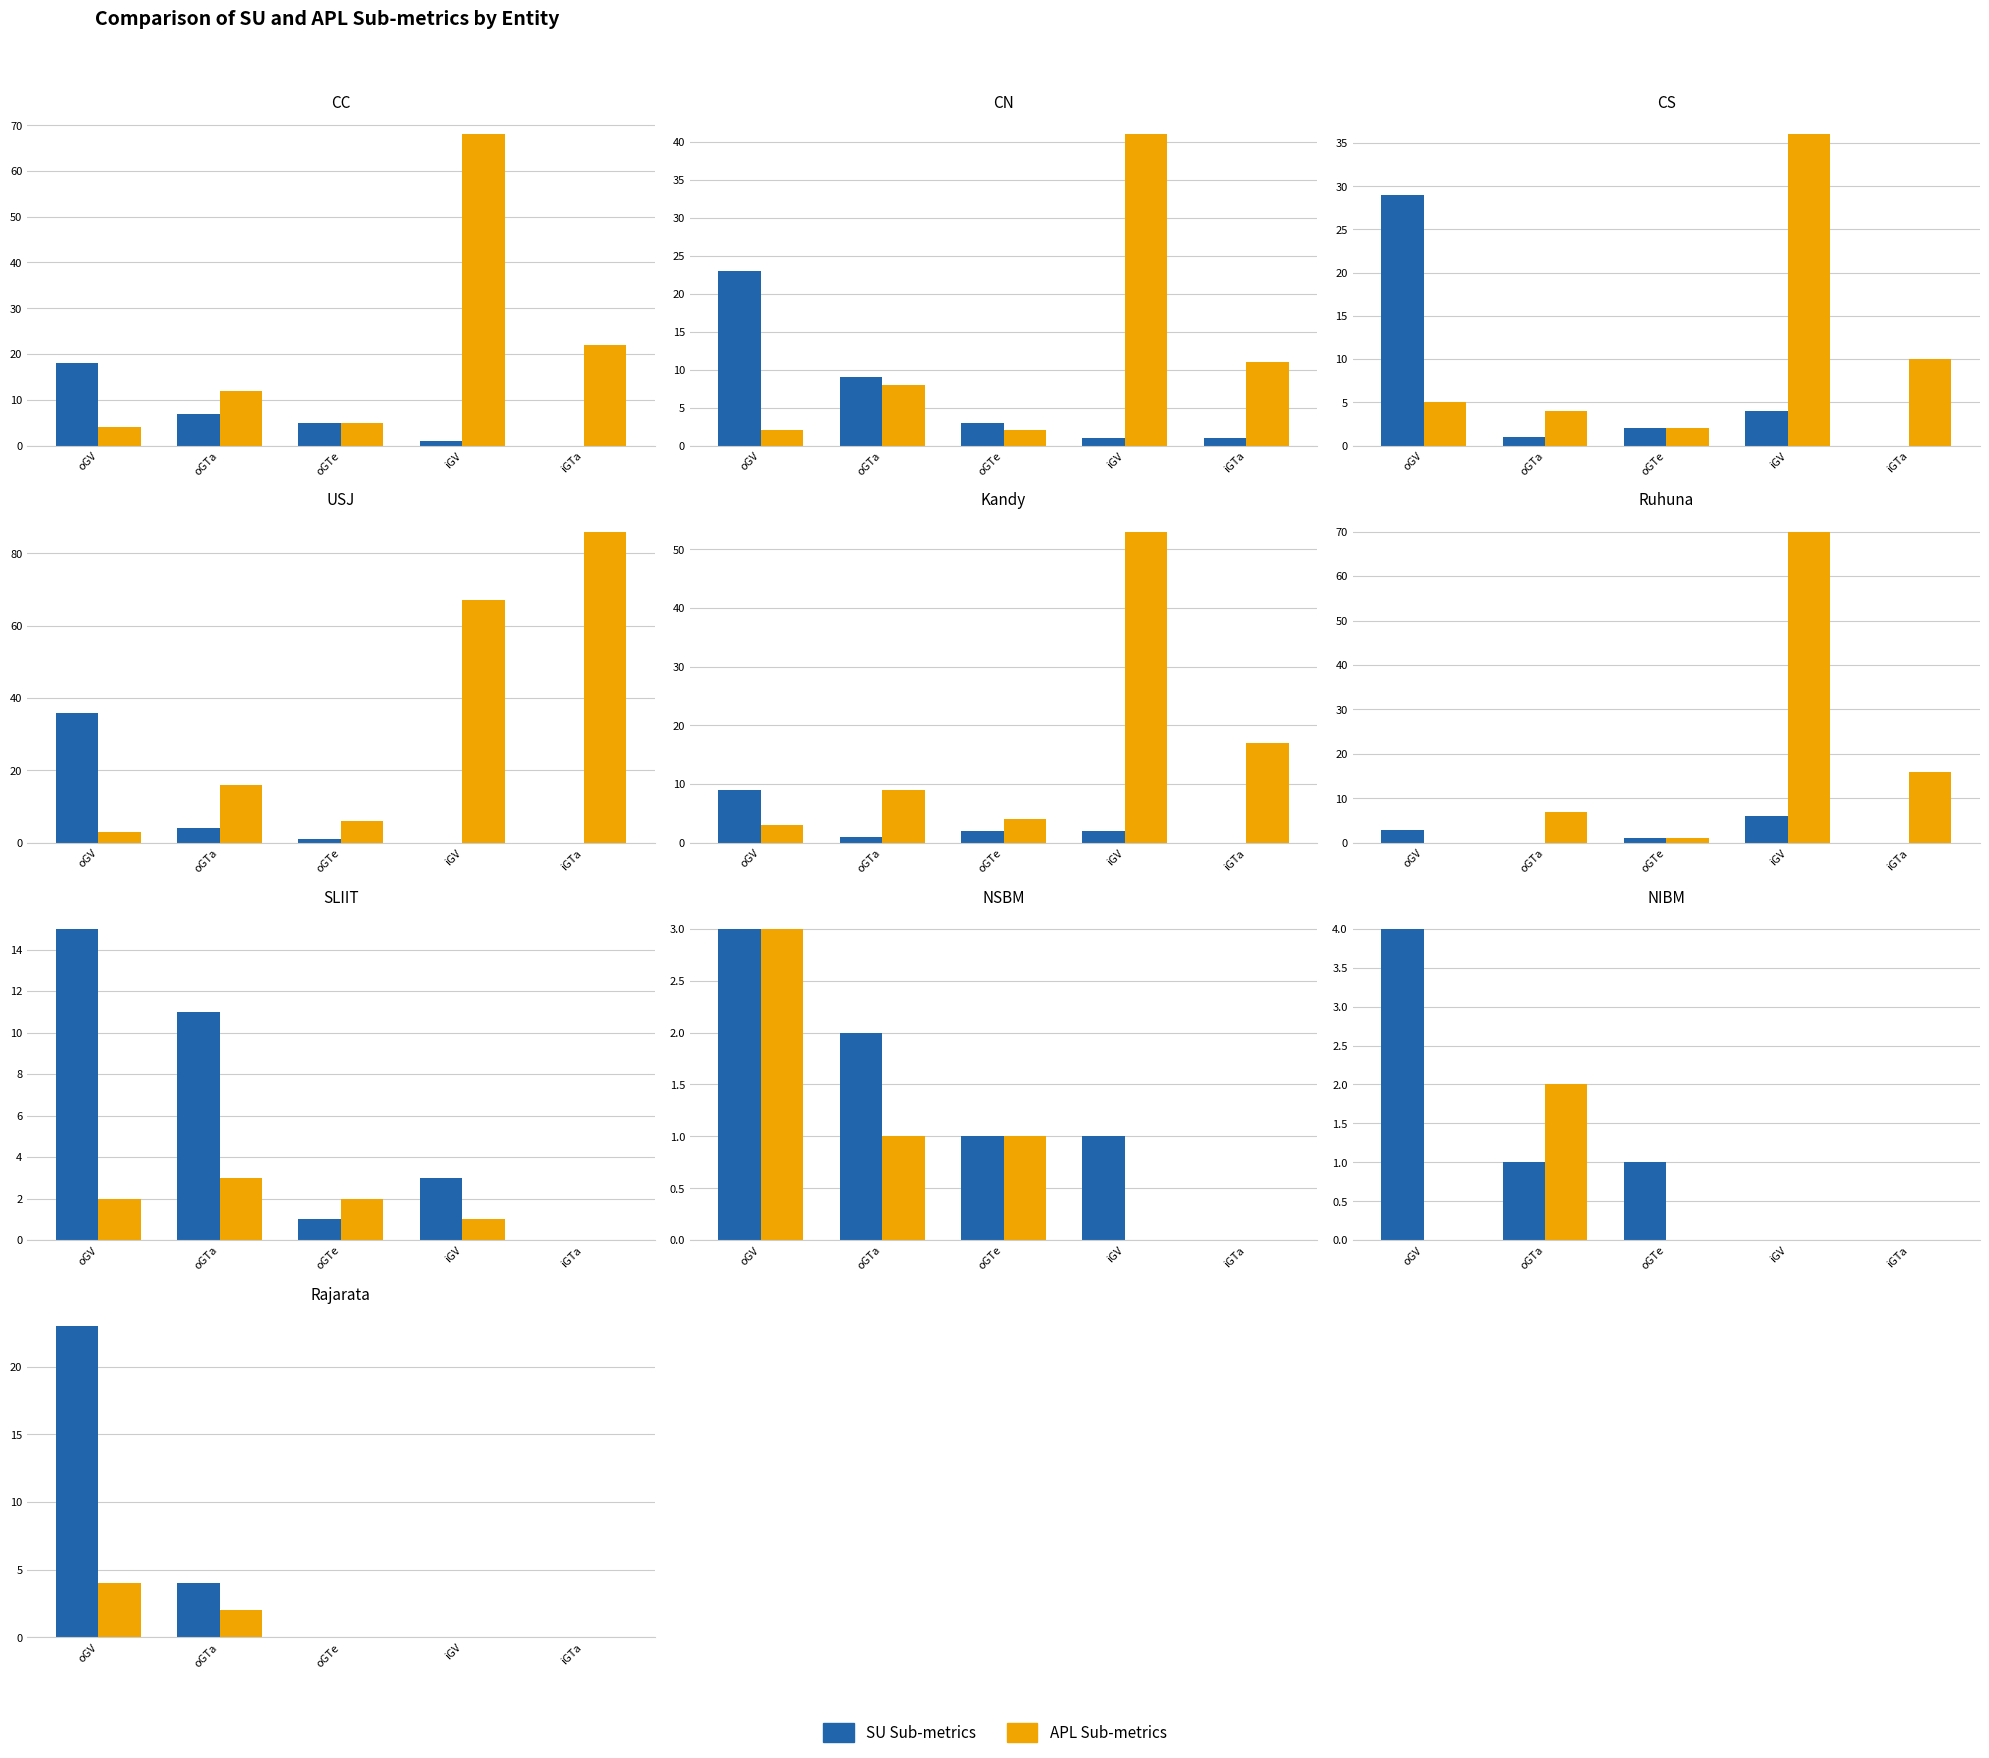

What is the label of the 4th bar from the right?

oGTa